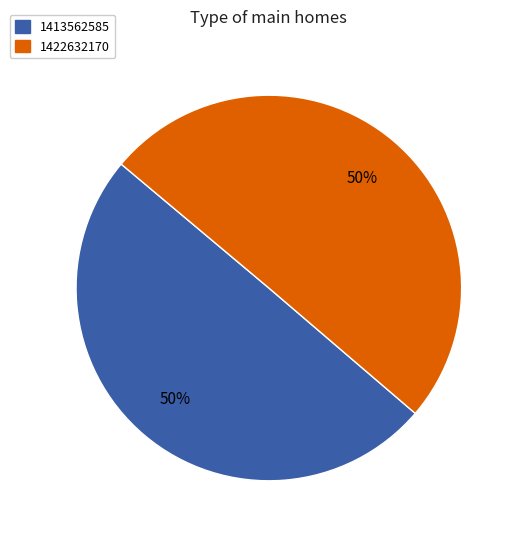

Combined, do 1422632170 and 1413562585 account for over 50%?

Yes